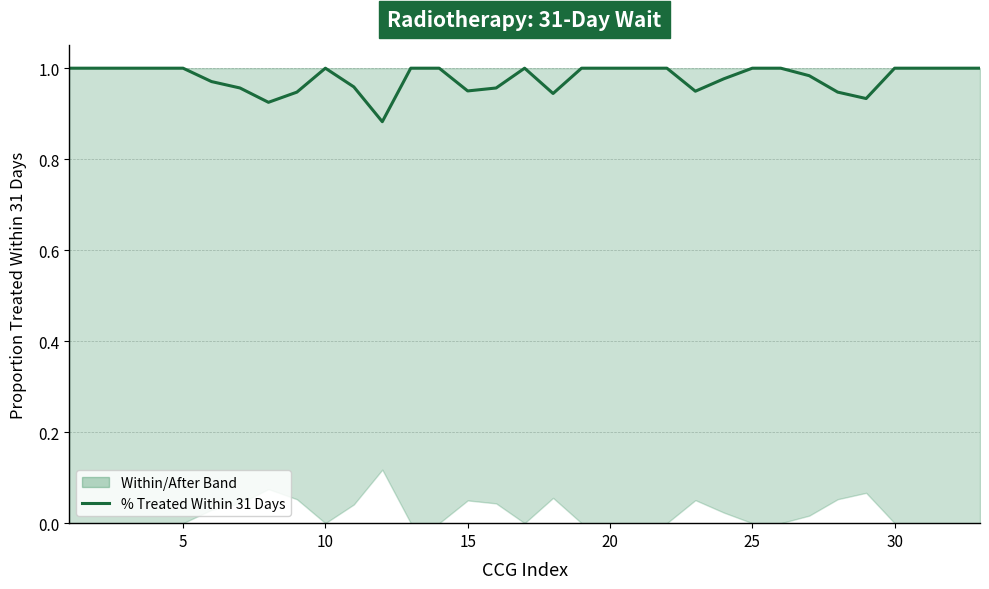

How many interior local peaks (higher than both neighbors) does the data have?

2